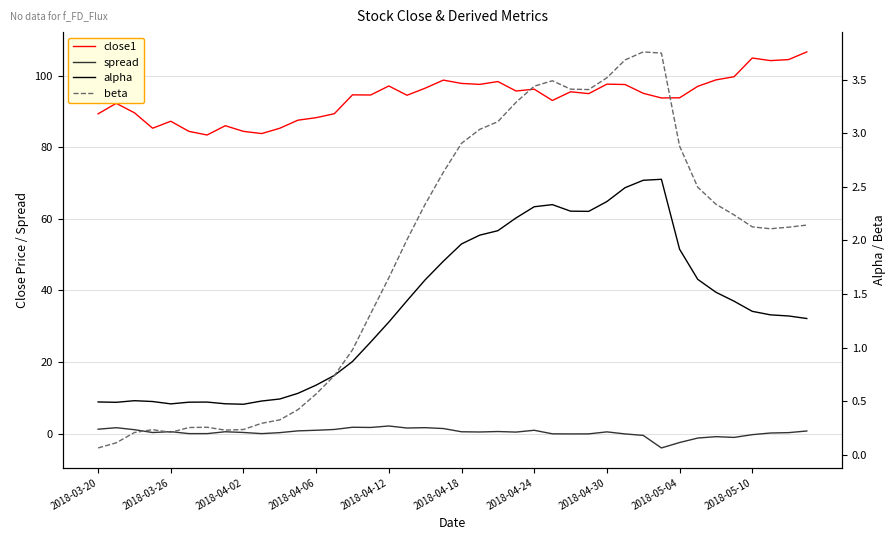

How many interior local valleys does the close1 series have?

11